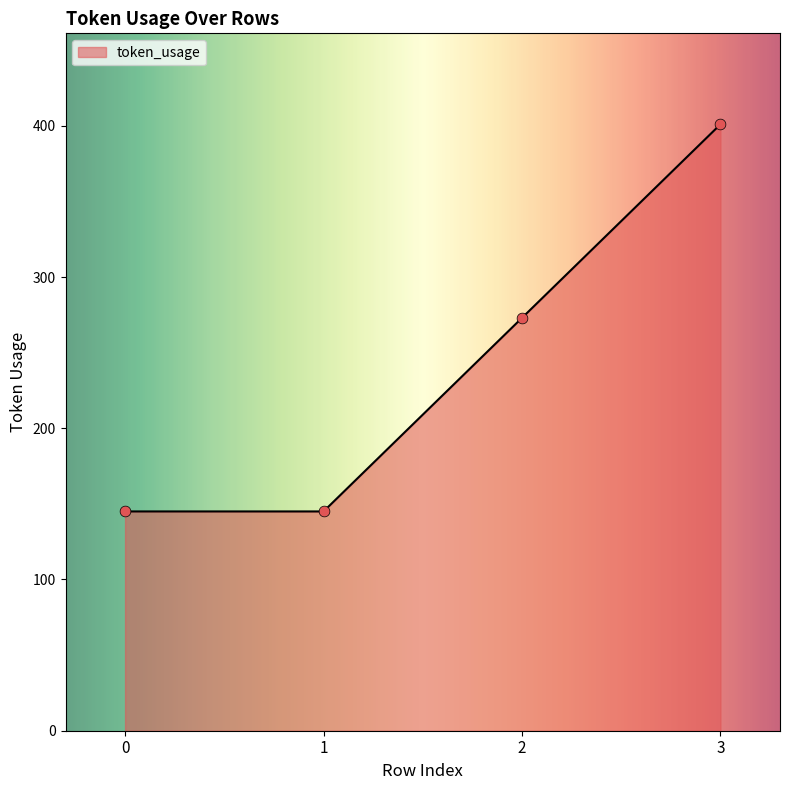

What is the change in value from 2 to 3?

+128